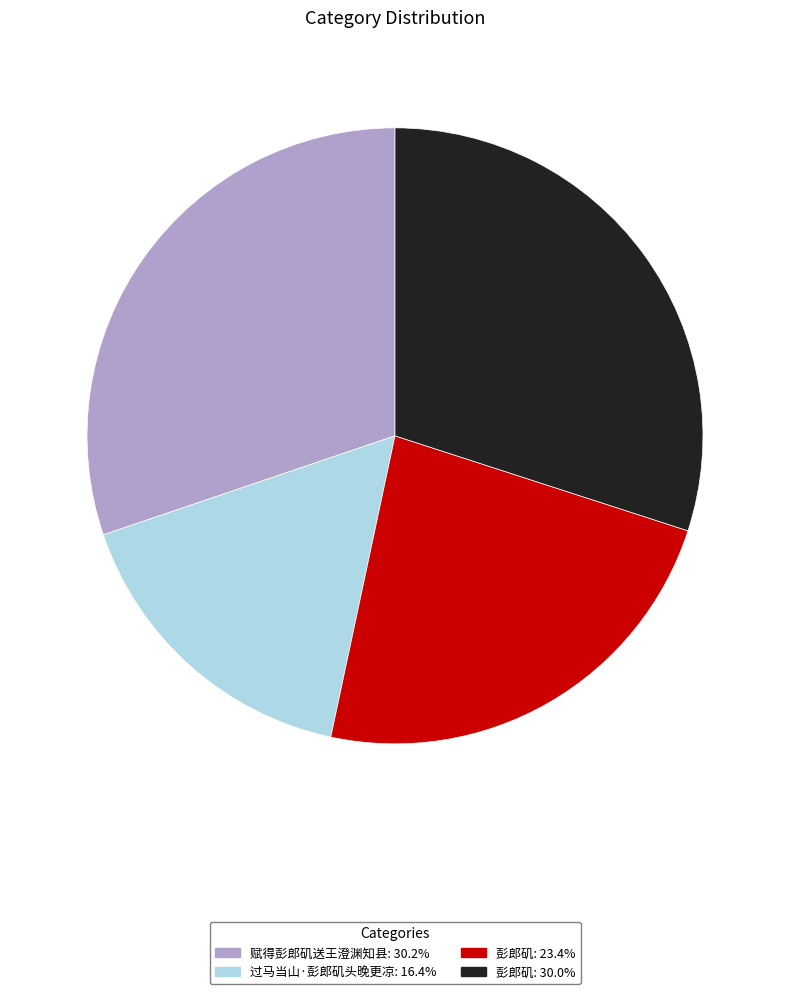

Approximately how many times larger is the value at 赋得彭郎矶送王澄渊知县: 30.2% compared to 彭郎矶: 30.0%?

1.0